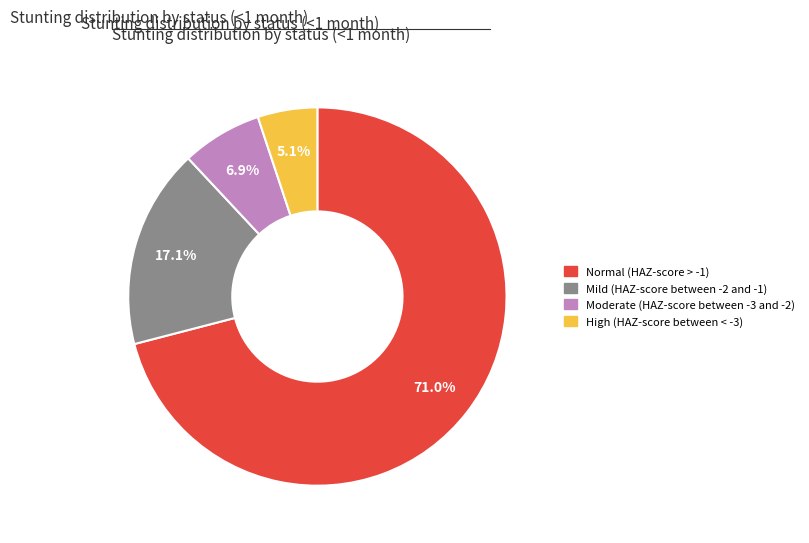

Does Normal (HAZ-score > -1) represent more than half of the total?

Yes